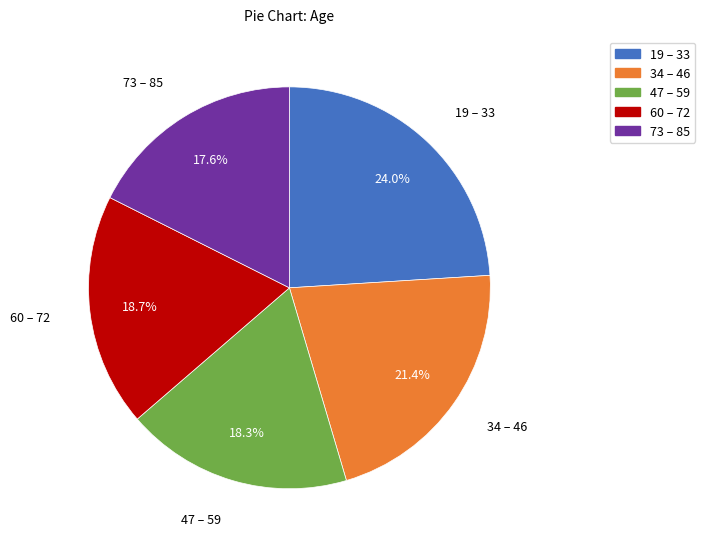

Combined, do 60 – 72 and 73 – 85 account for over 50%?

No